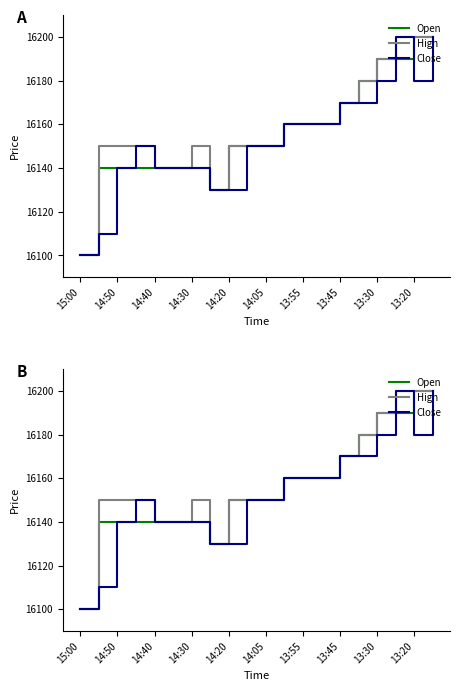

What is the maximum value shown in the chart?

16200